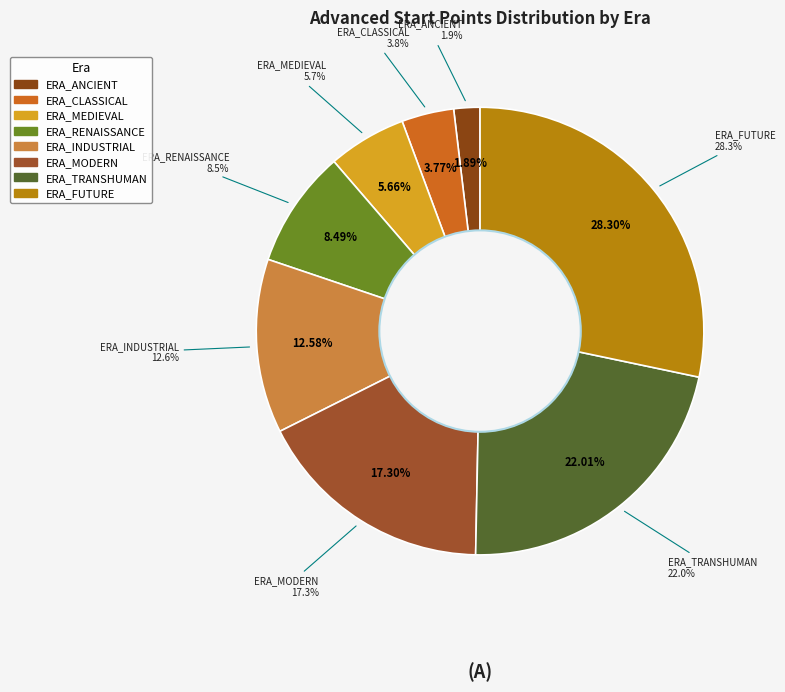

How many segments does this pie chart have?

8